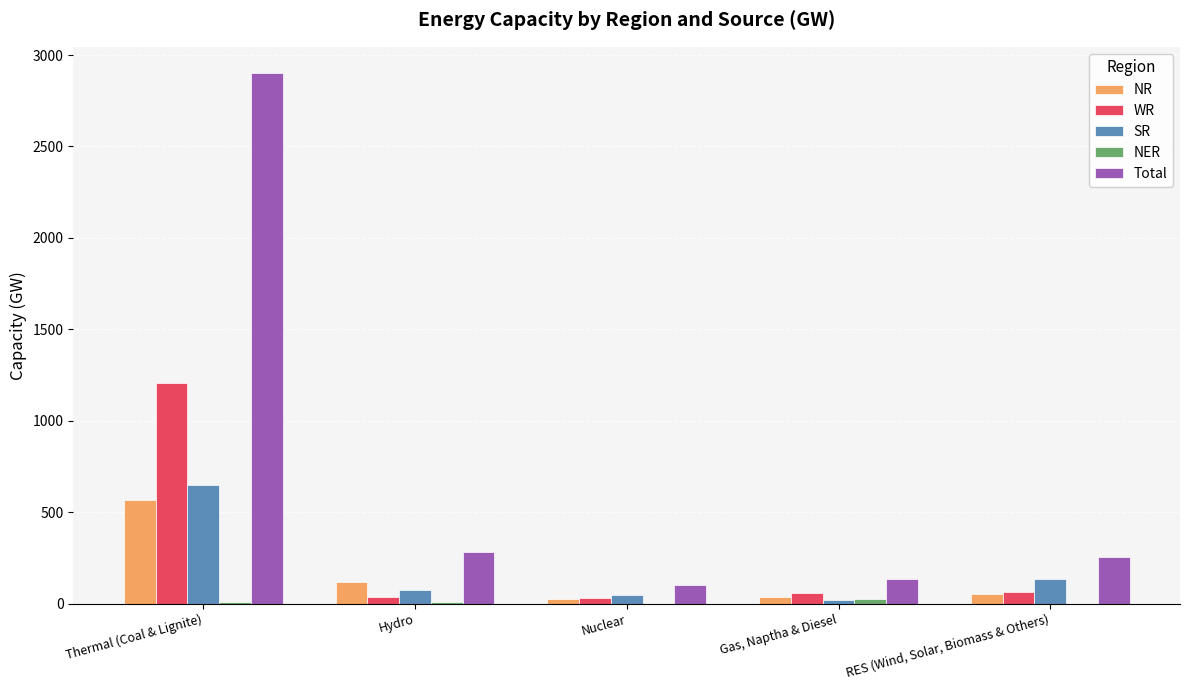

The NR series shows 172 at Thermal (Coal & Lignite). True or false?

False